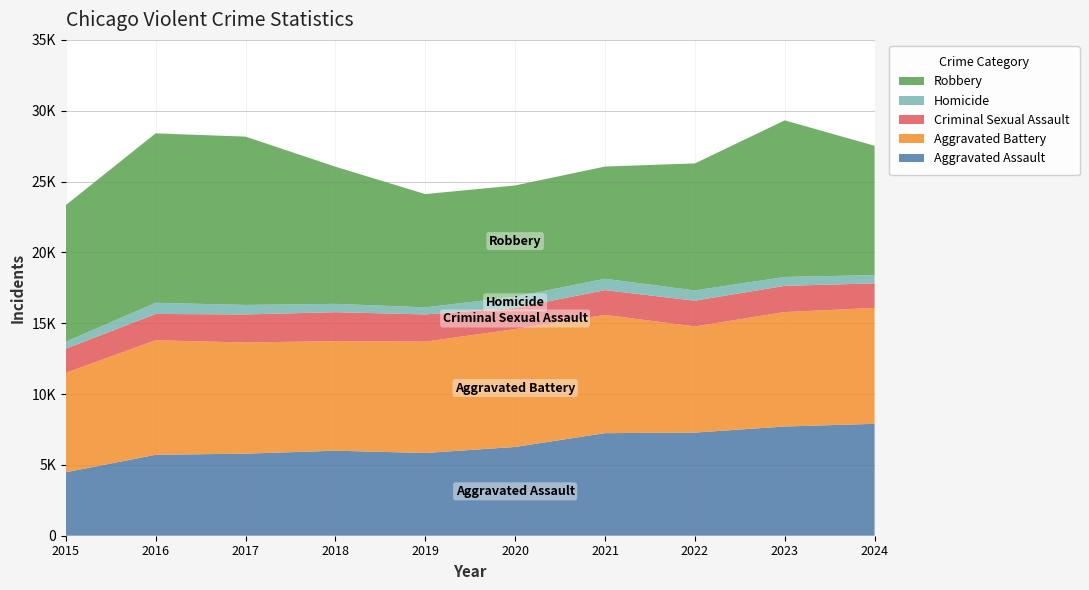

Reading right to left, extract all data points from this chart.

Aggravated Assault: 2024=7898	2023=7711	2022=7280	2021=7242	2020=6265	2019=5841	2018=6002	2017=5793	2016=5713	2015=4480
Aggravated Battery: 2024=8183	2023=8077	2022=7493	2021=8346	2020=8321	2019=7858	2018=7735	2017=7845	2016=8085	2015=7019
Criminal Sexual Assault: 2024=1733	2023=1851	2022=1818	2021=1747	2020=1496	2019=1922	2018=2043	2017=1982	2016=1858	2015=1703
Homicide: 2024=583	2023=628	2022=725	2021=804	2020=787	2019=499	2018=588	2017=672	2016=786	2015=496
Robbery: 2024=9130	2023=11053	2022=8964	2021=7920	2020=7855	2019=7995	2018=9681	2017=11880	2016=11960	2015=9638